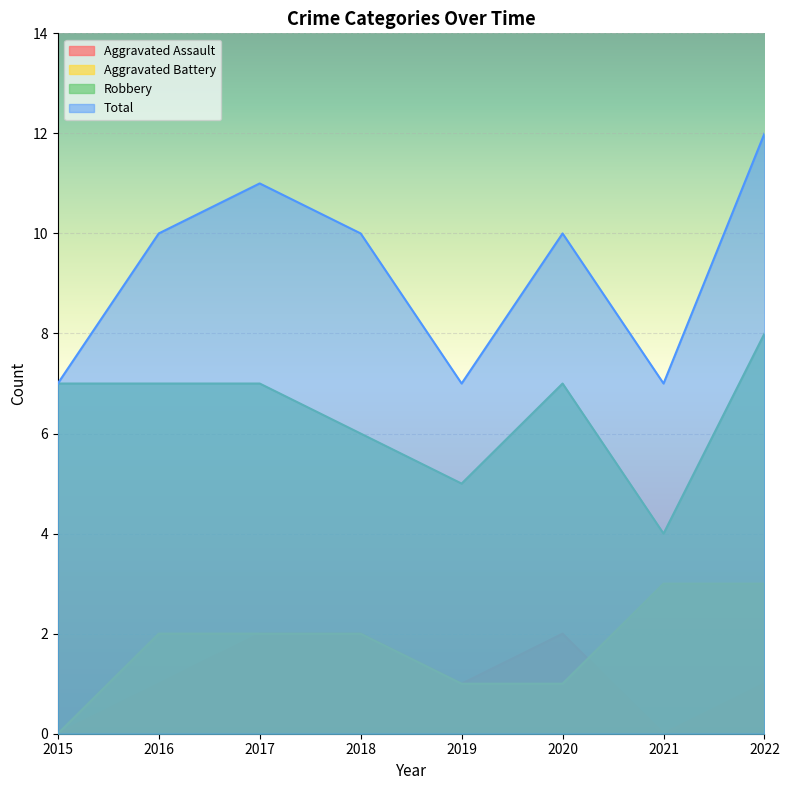

The Robbery series shows 11 at 2022. True or false?

False